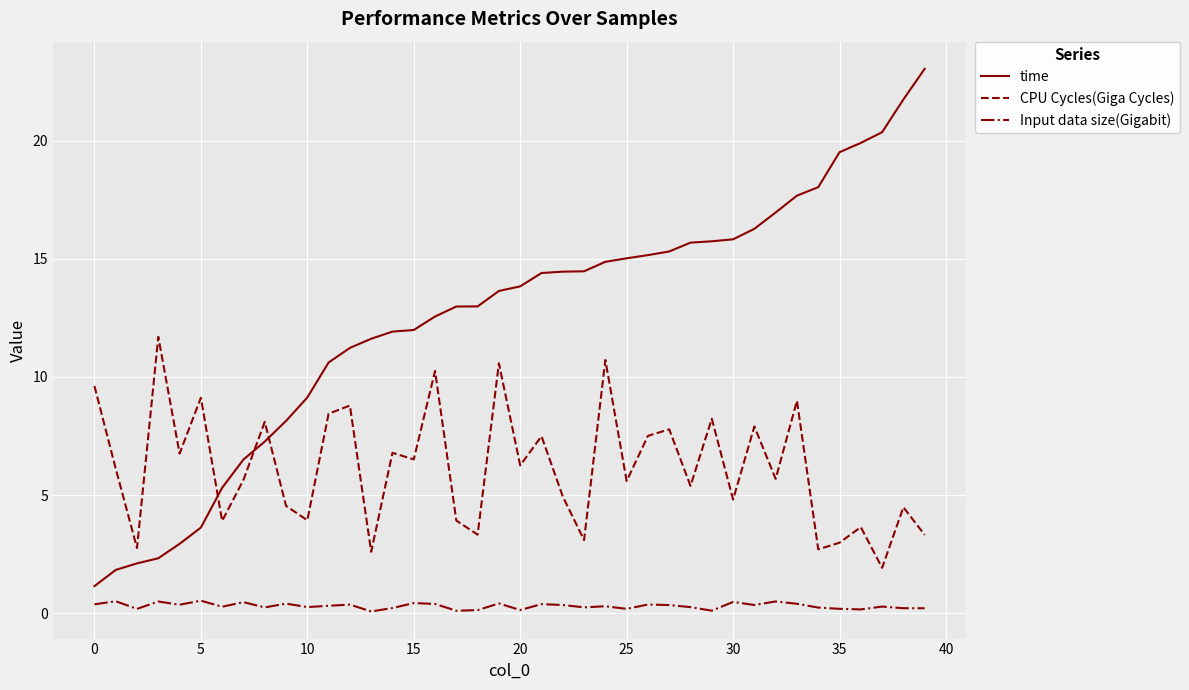

What is the greatest value displayed?

23.0